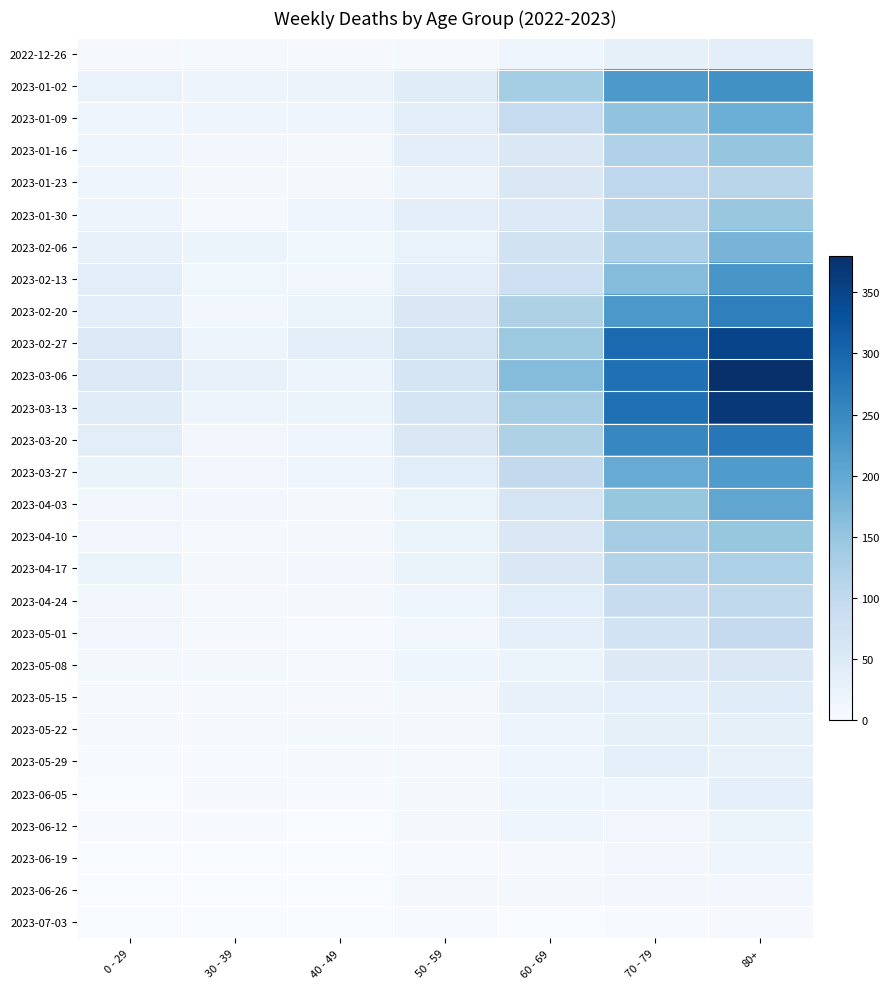

At which category does the chart reach its peak across all series?

80+